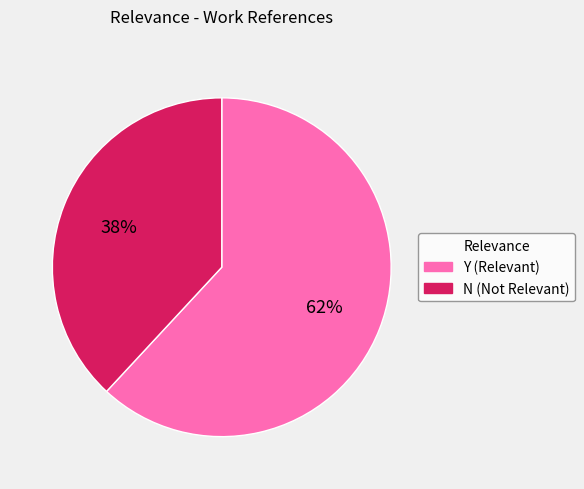

What percentage is the N slice, to the nearest percent?

38%